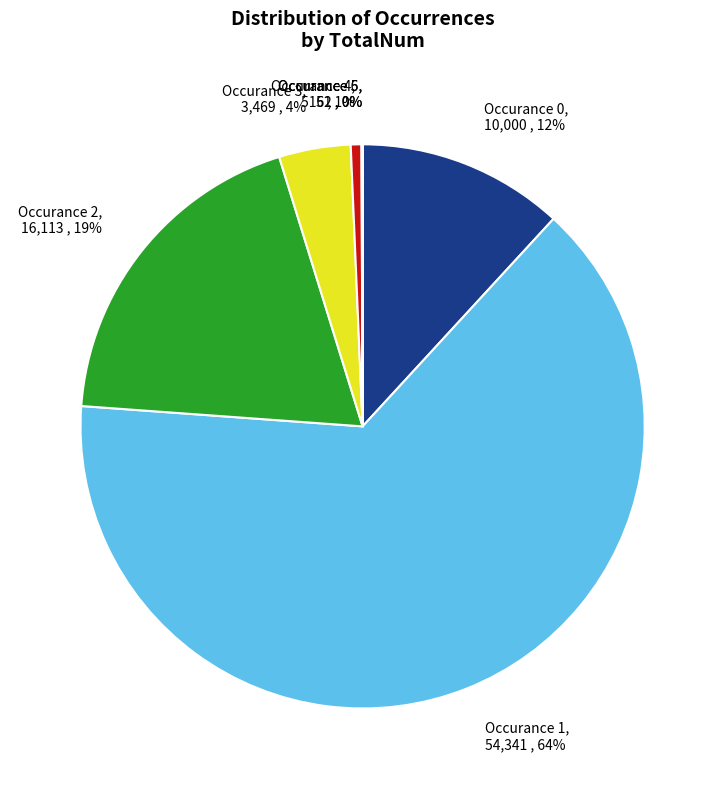

The Occurance 0, 10,000 , 12% slice represents 20% of the pie. True or false?

False